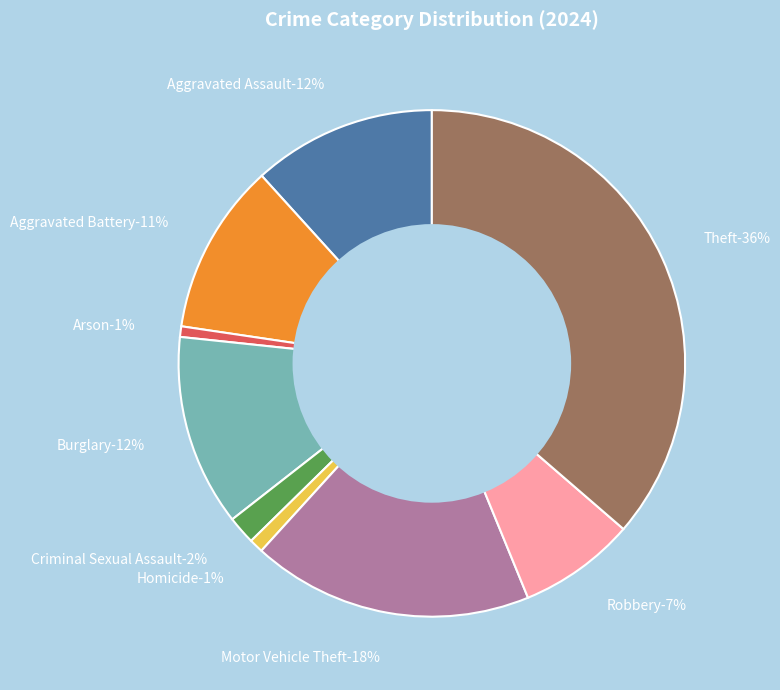

To the nearest percent, what is the combined percentage of Robbery and Criminal Sexual Assault?

9%